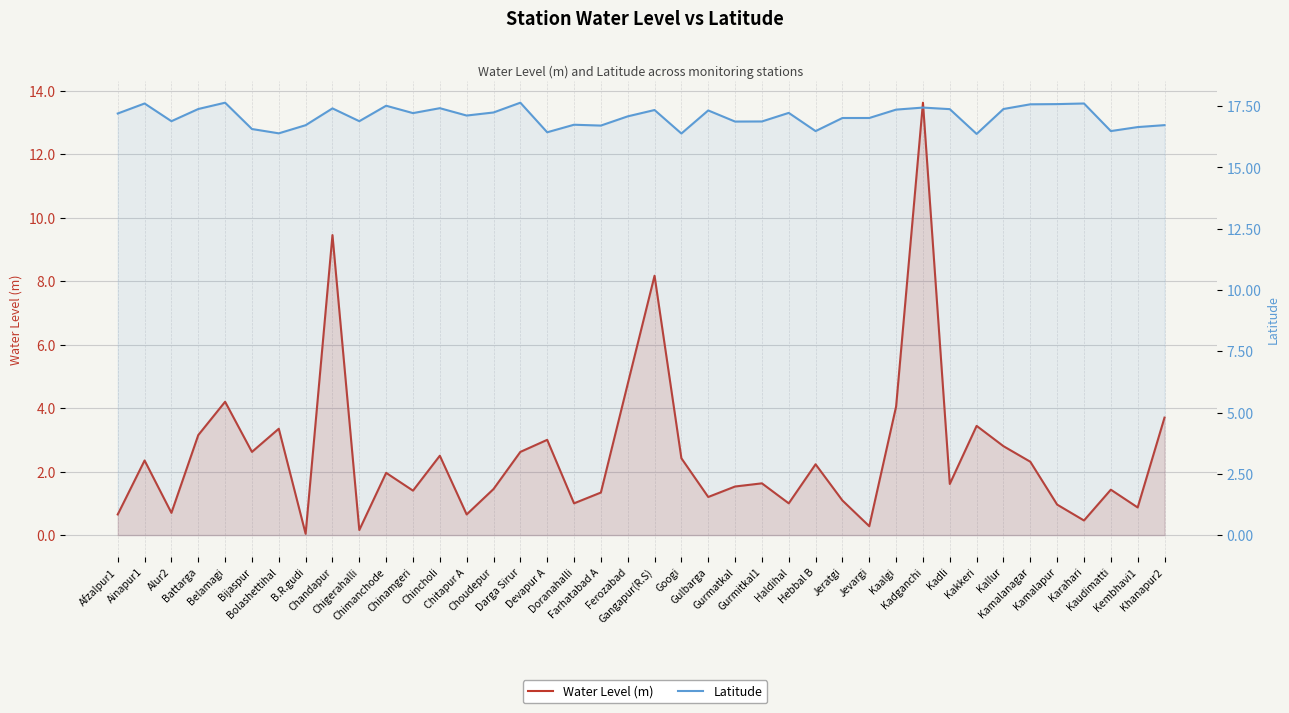

List the labels in order of Water Level (m) value, smallest first.

B.R.gudi, Chigerahalli, Jevargi, Karahari, Afzalpur1, Chitapur A, Alur2, Kembhavi1, Kamalapur, Doranahalli, Haldihal, Jeratgi, Gulbarga, Farhatabad A, Chinamgeri, Kaudimatti, Choudepur, Gurmatkal, Kadli, Gurmitkal1, Chimanchode, Hebbal B, Kamalanagar, Ainapur1, Googi, Chincholi, Bijaspur, Darga Sirur, Kallur, Devapur A, Battarga, Bolashettihal, Kakkeri, Khanapur2, Kaalgi, Belamagi, Ferozabad, Gangapur(R.S), Chandapur, Kadganchi